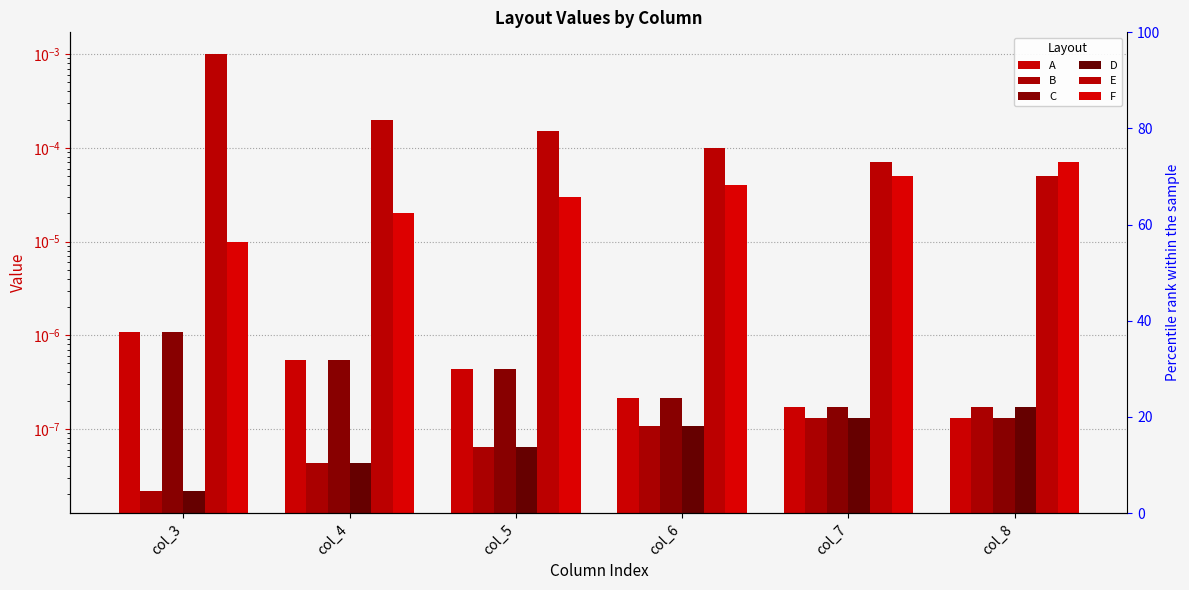

The value of D at col_8 is 0.0. True or false?

False